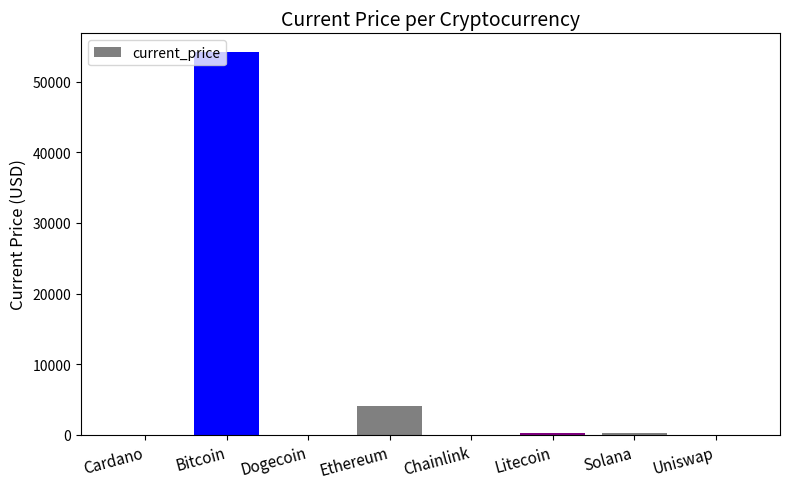

What is the sum of all values?

58605.5